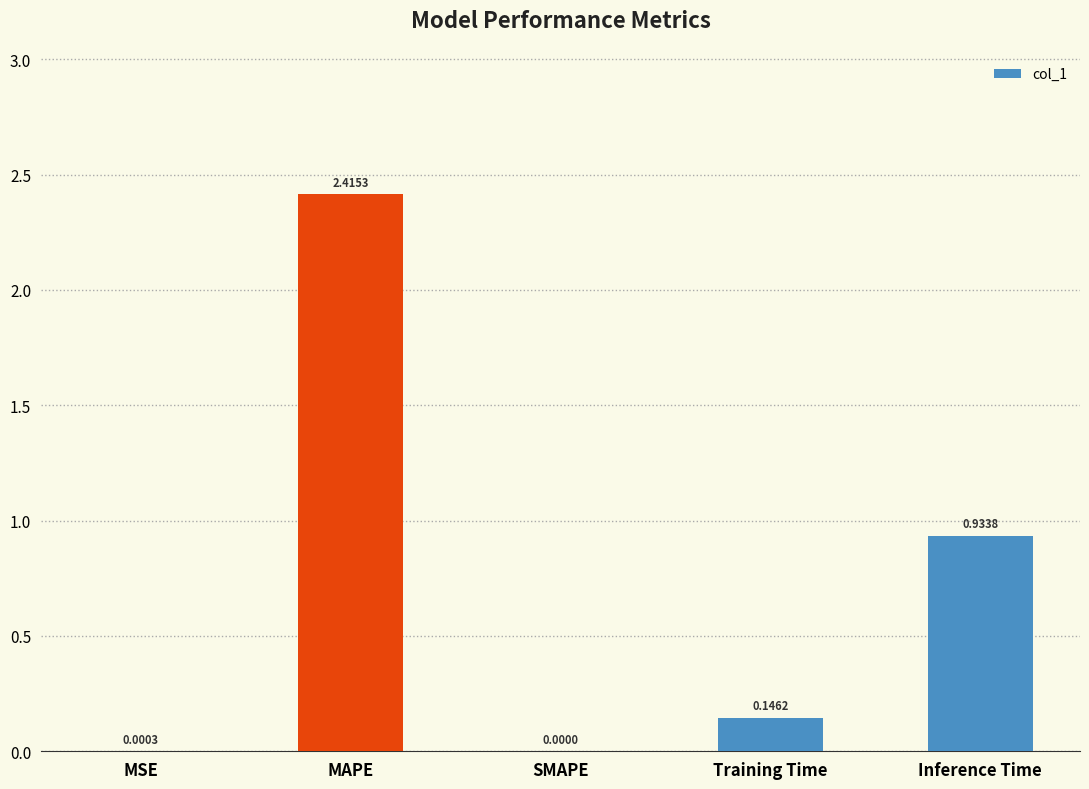

Which has a higher value, SMAPE or Training Time?

Training Time